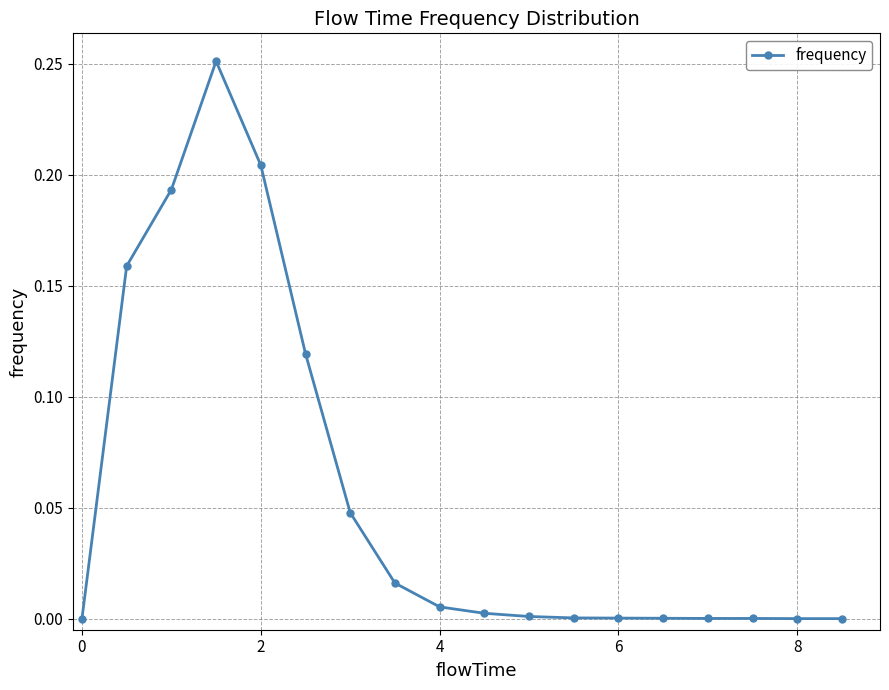

What is the sum of all values?

1.0